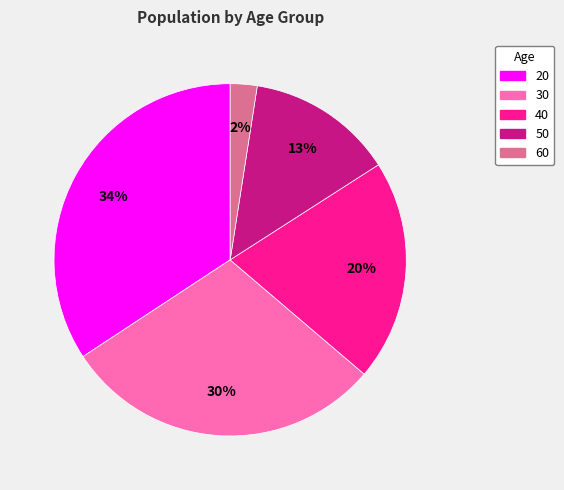

To the nearest percent, what is the average slice percentage?

20%